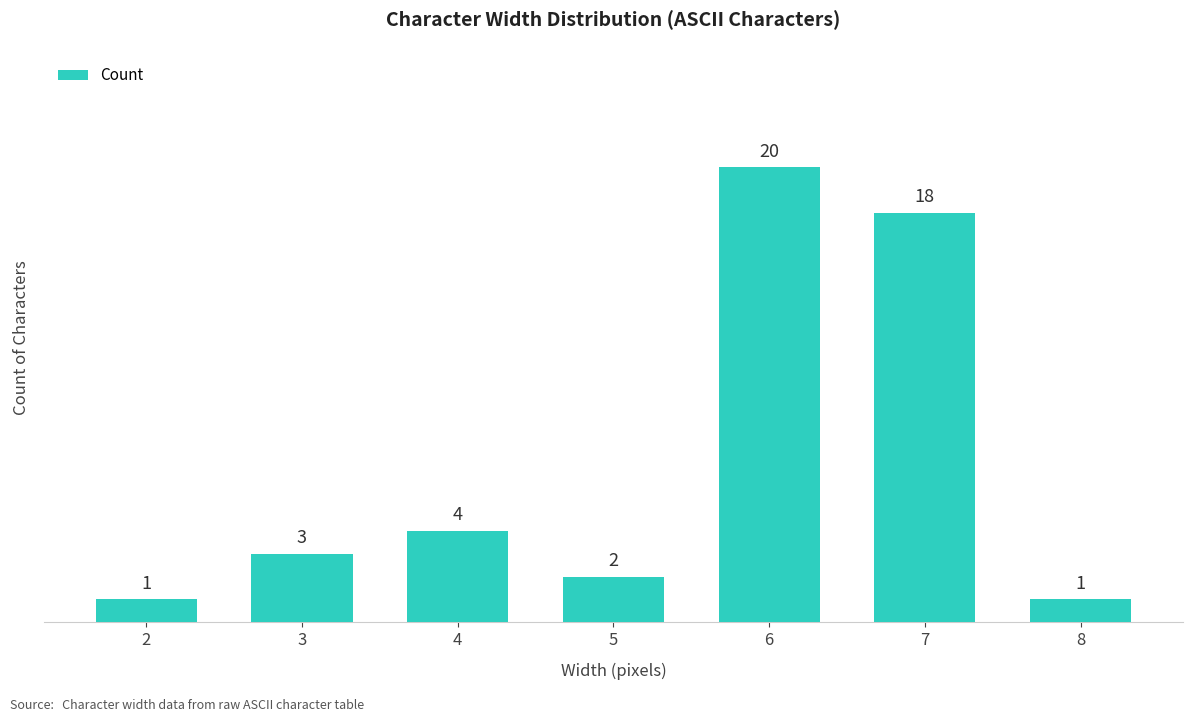

Is it true that the value at 3 is 3?

True